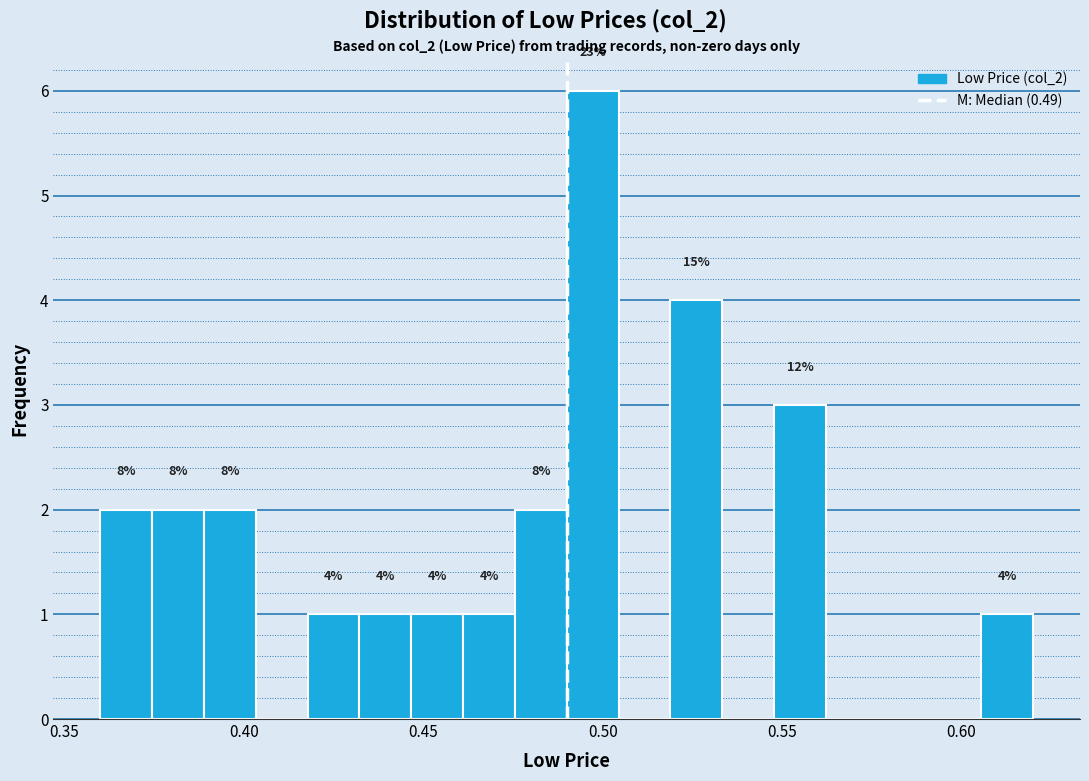

Read against the x-axis, roughly where is the centre of the tallest bar?

0.495